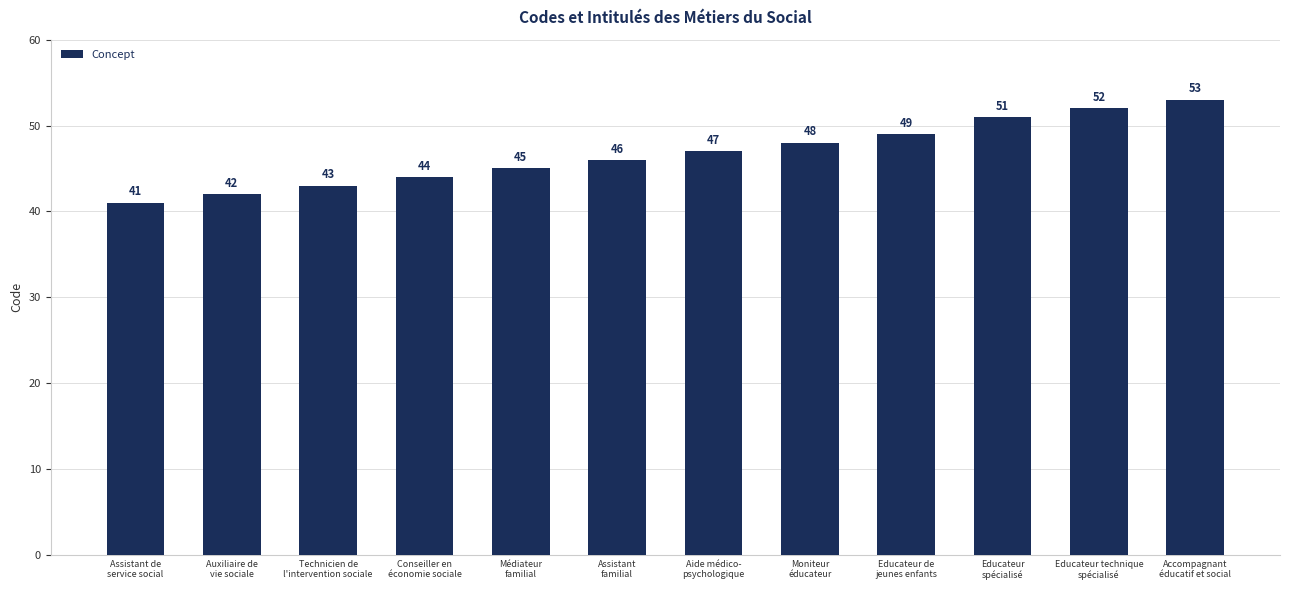

What is the greatest value displayed?

53